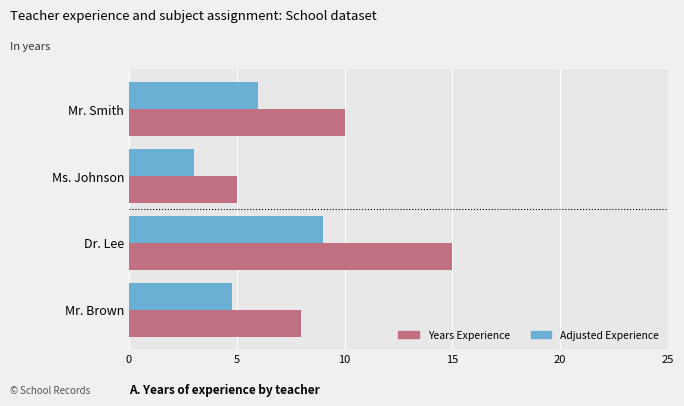

What is the smallest value displayed?

3.0